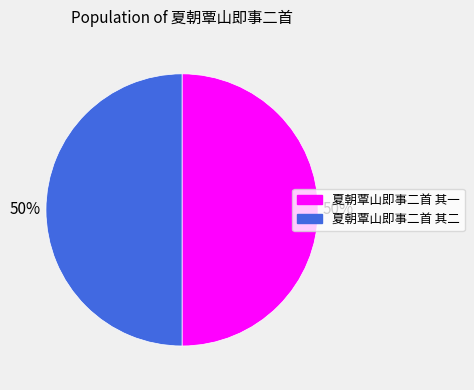

What percentage is the 夏朝覃山即事二首 其一 slice, to the nearest percent?

50%